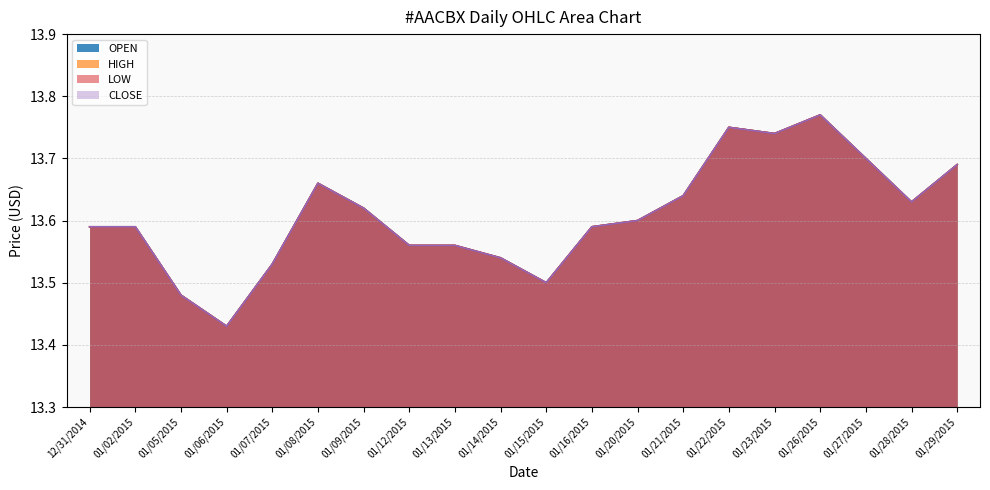

At 01/21/2015, list the series in order from smallest to largest.

OPEN, HIGH, LOW, CLOSE